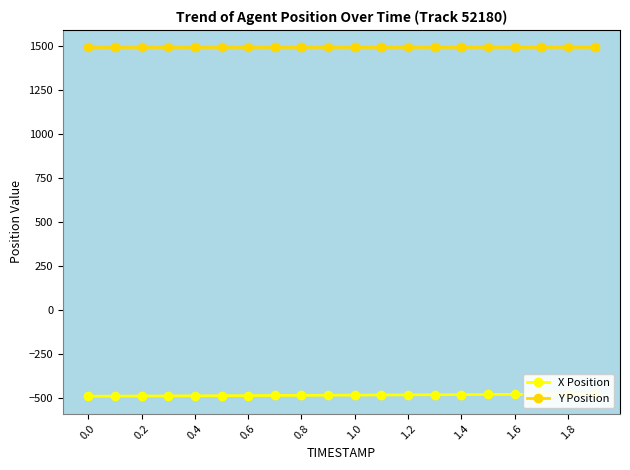

Reading left to right, extract all data points from this chart.

X Position: -490.2	-489.6	-489.0	-488.4	-487.7	-487.1	-486.4	-485.8	-485.1	-484.4	-483.7	-483.0	-482.3	-481.6	-480.9	-480.1	-479.4	-478.7	-477.9	-477.2
Y Position: 1491.2	1491.2	1491.2	1491.3	1491.3	1491.3	1491.4	1491.4	1491.4	1491.4	1491.5	1491.5	1491.5	1491.6	1491.6	1491.6	1491.6	1491.7	1491.7	1491.7